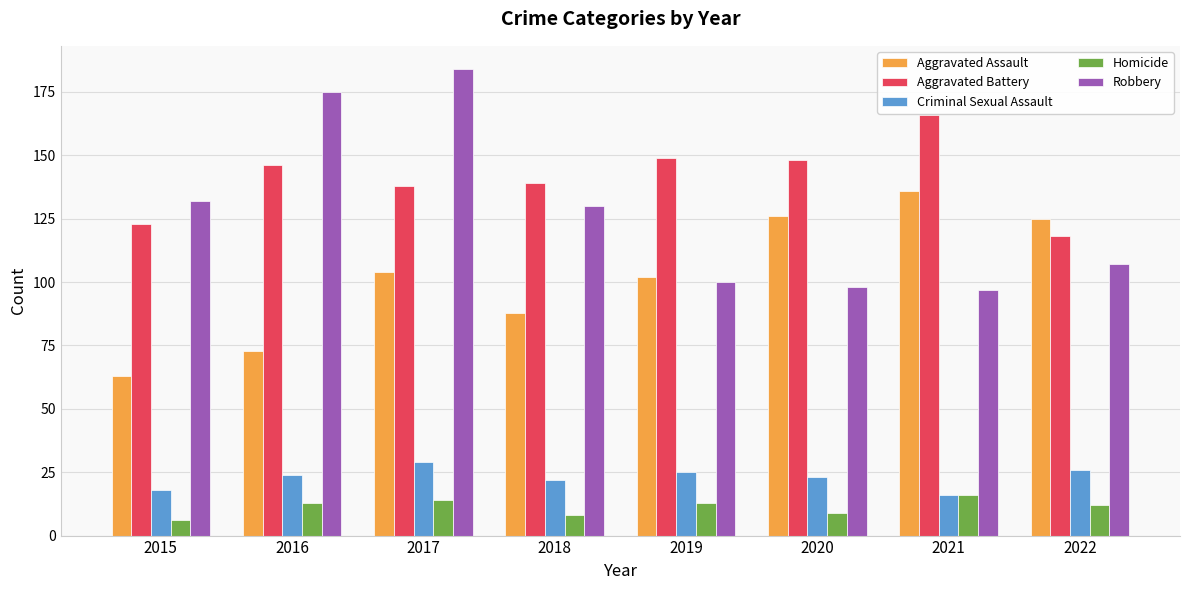

At how many categories does at least one series exceed 30?

8